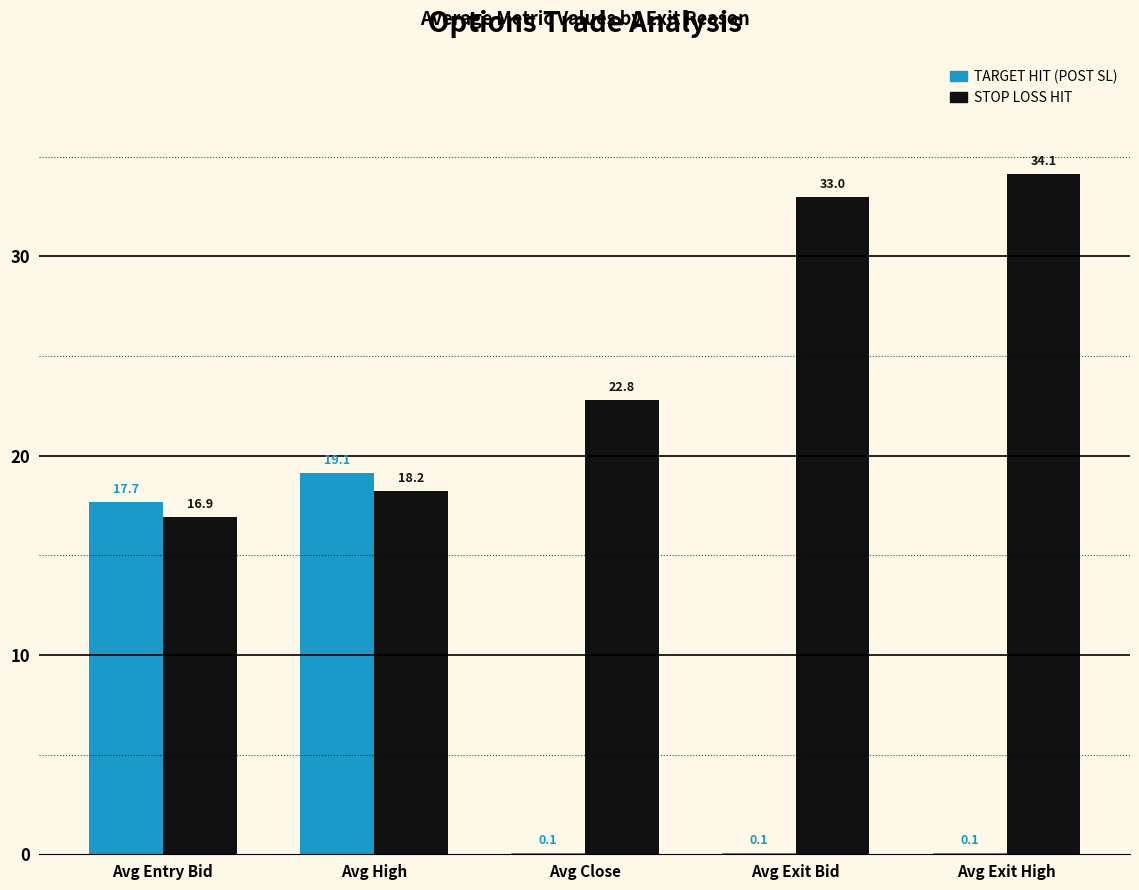

At which label does STOP LOSS HIT reach its peak?

Avg Exit High